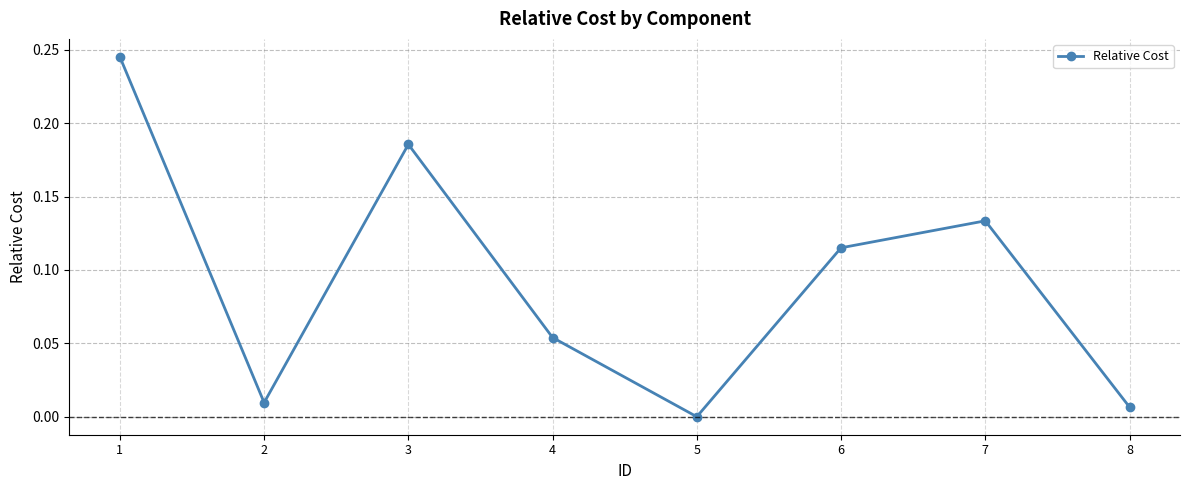

How many points are higher than both their immediate neighbors (excluding endpoints)?

2